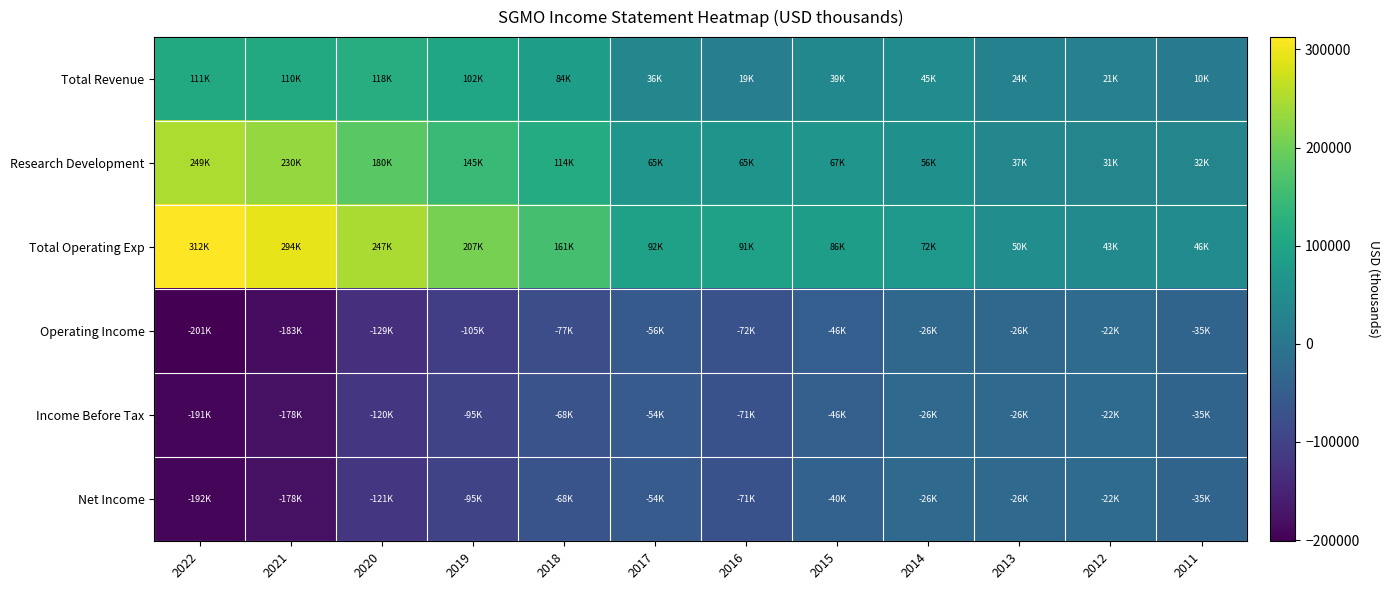

Which series has the largest range (max minus min)?

Total Operating Exp